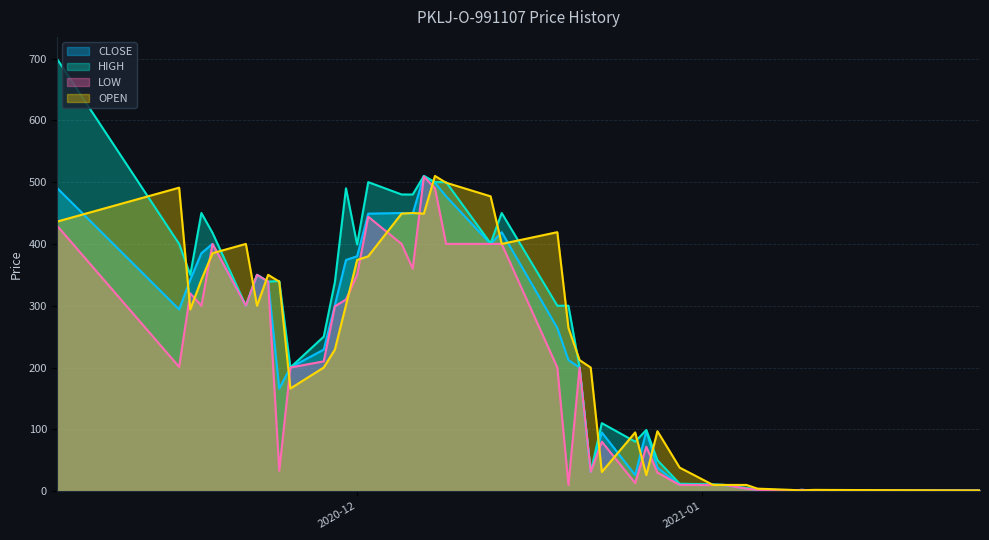

What is the approximate value of HIGH at 38?

400